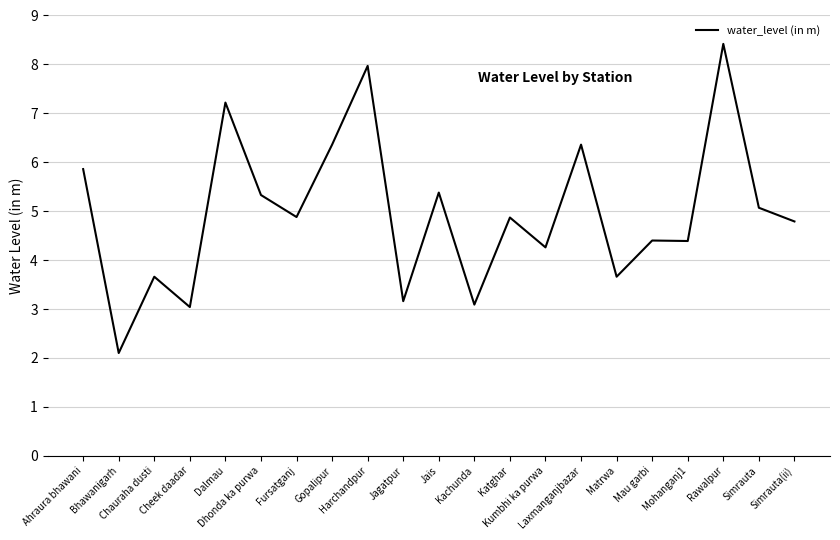

What is the greatest value displayed?

8.4